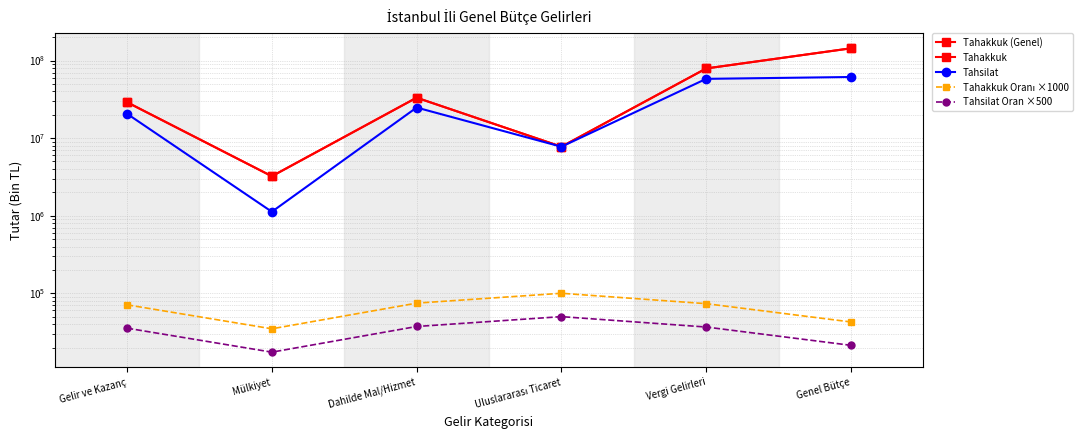

What are all the series names shown in the legend?

Tahakkuk (Genel), Tahakkuk, Tahsilat, Tahakkuk Oranı ×1000, Tahsilat Oran ×500